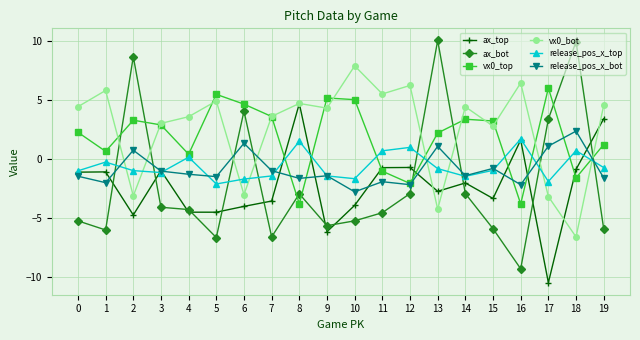

At which label does ax_bot reach its minimum?

16